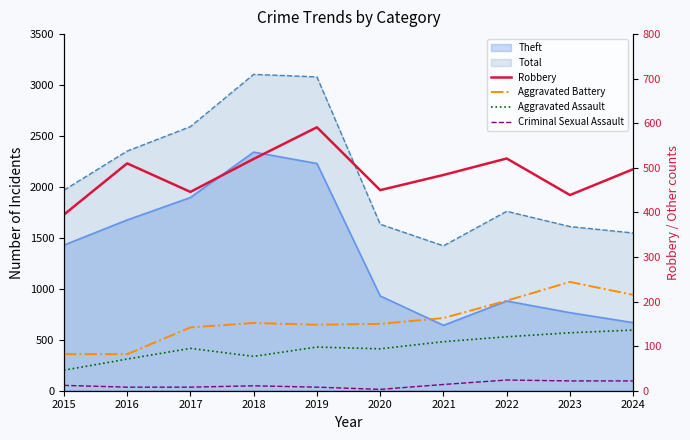

At which category does Robbery reach its first local peak?

2016